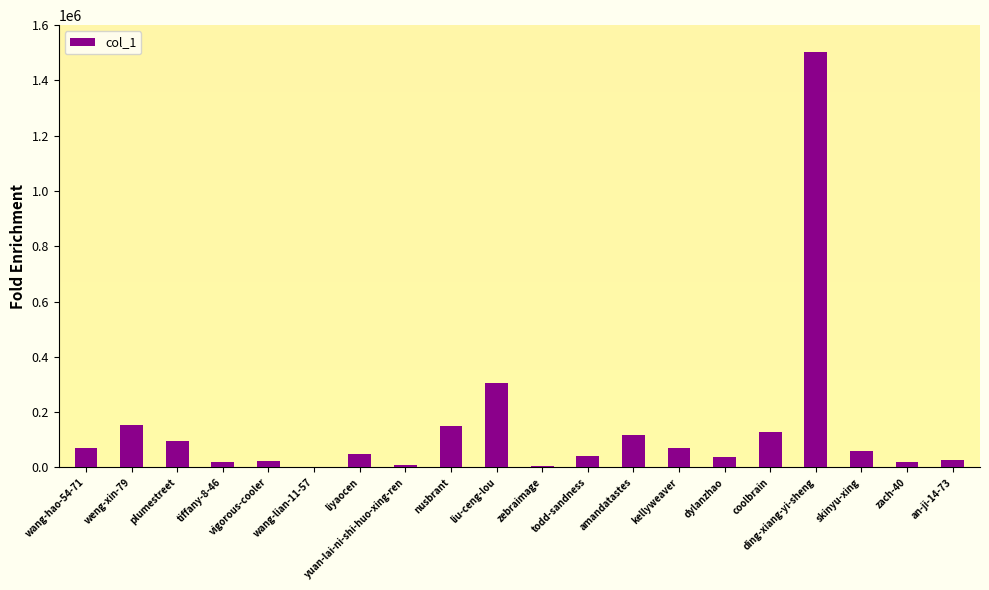

Which category has the highest value across all series?

ding-xiang-yi-sheng